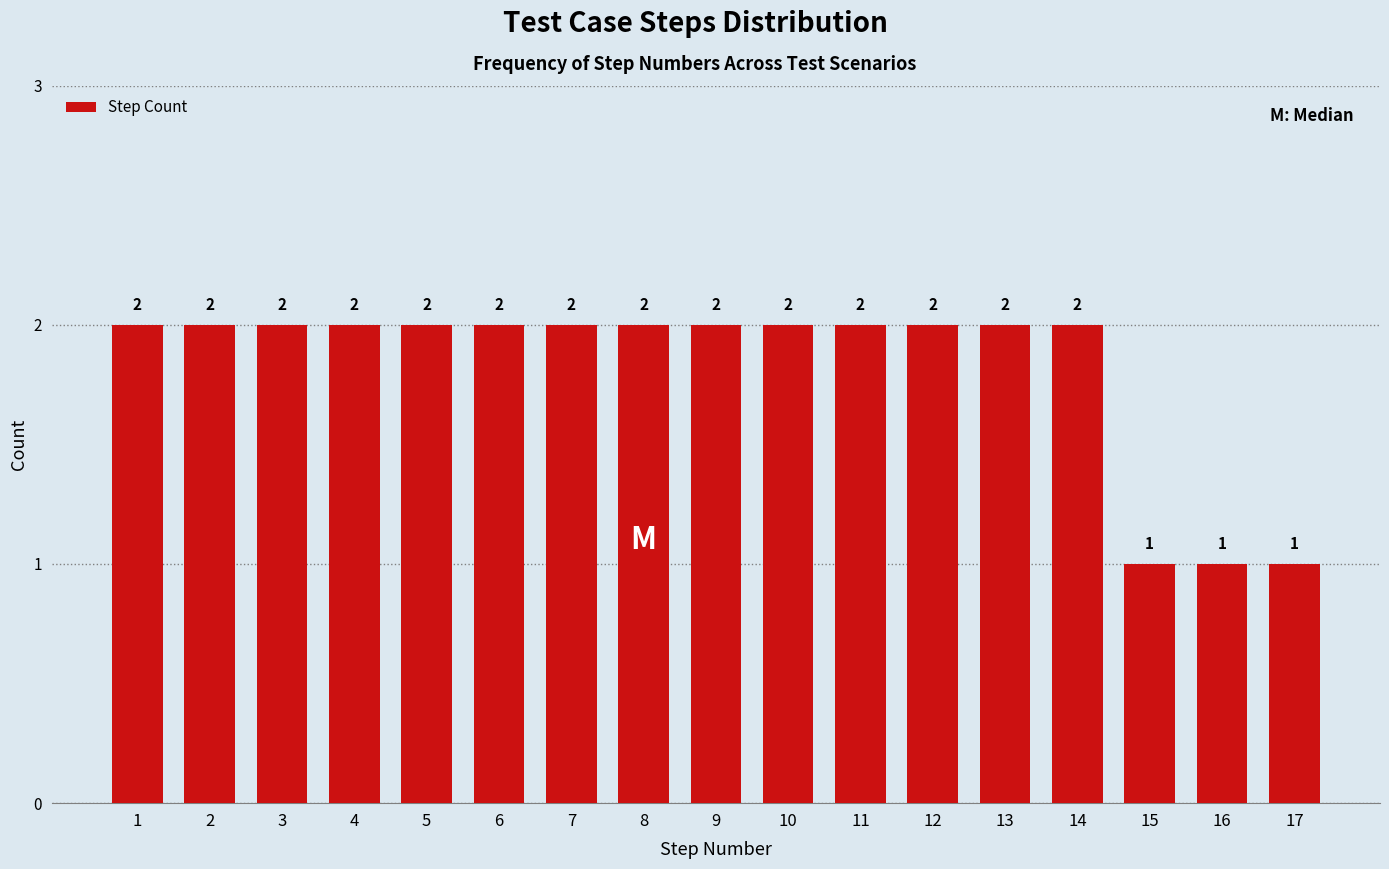

Reading right to left, extract all data points from this chart.

17=1	16=1	15=1	14=2	13=2	12=2	11=2	10=2	9=2	8=2	7=2	6=2	5=2	4=2	3=2	2=2	1=2